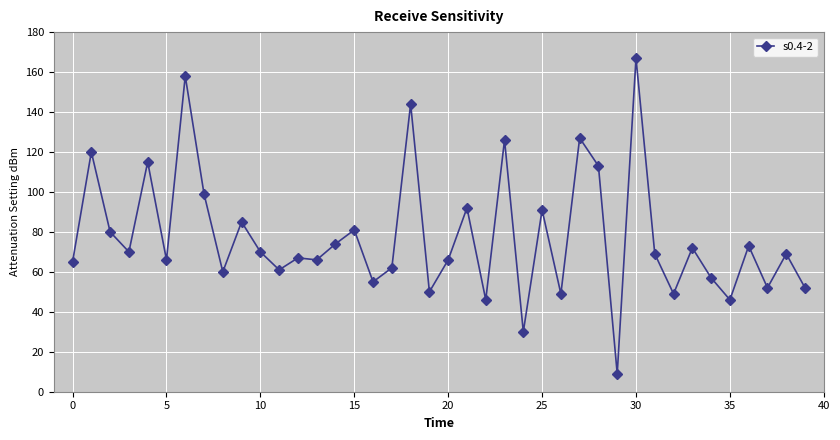

What is the difference between the maximum and minimum values?

158